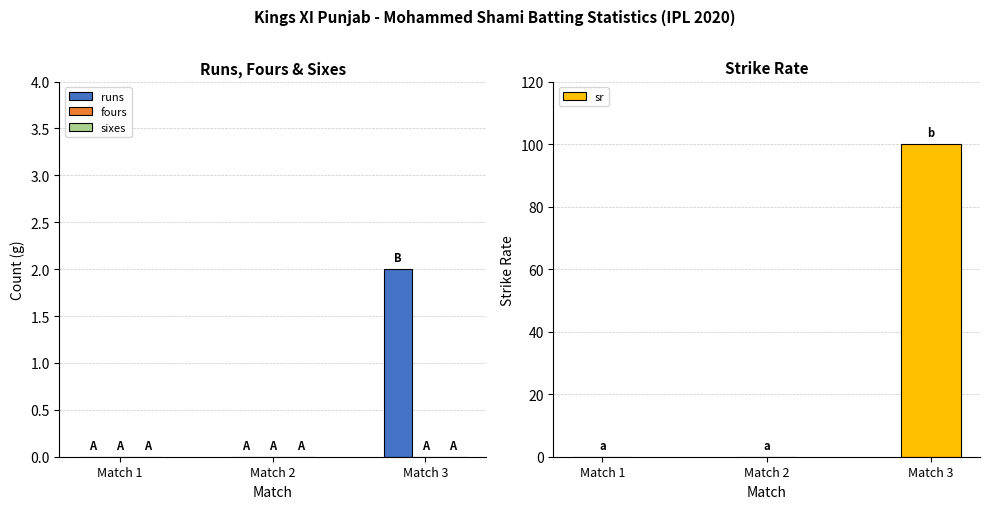

What is the greatest value displayed?

100